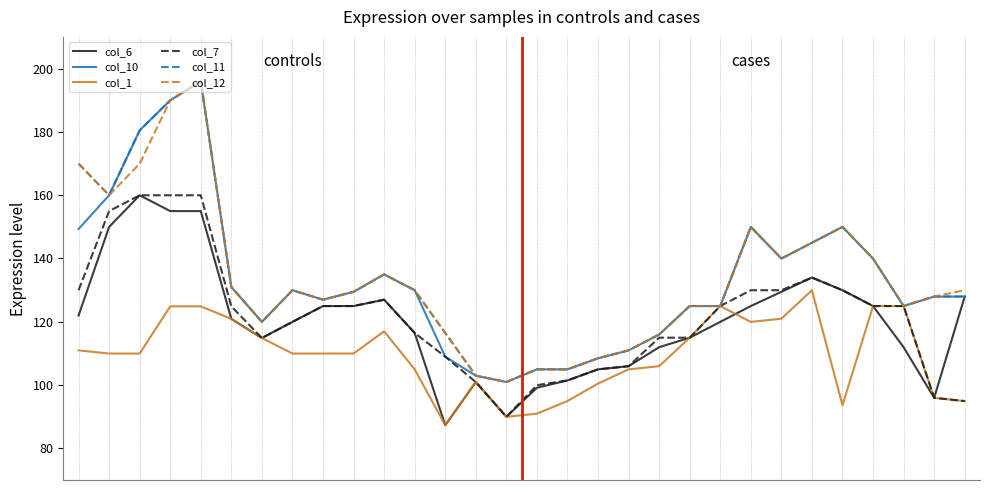

What is the lowest value of the col_6 series?

87.3